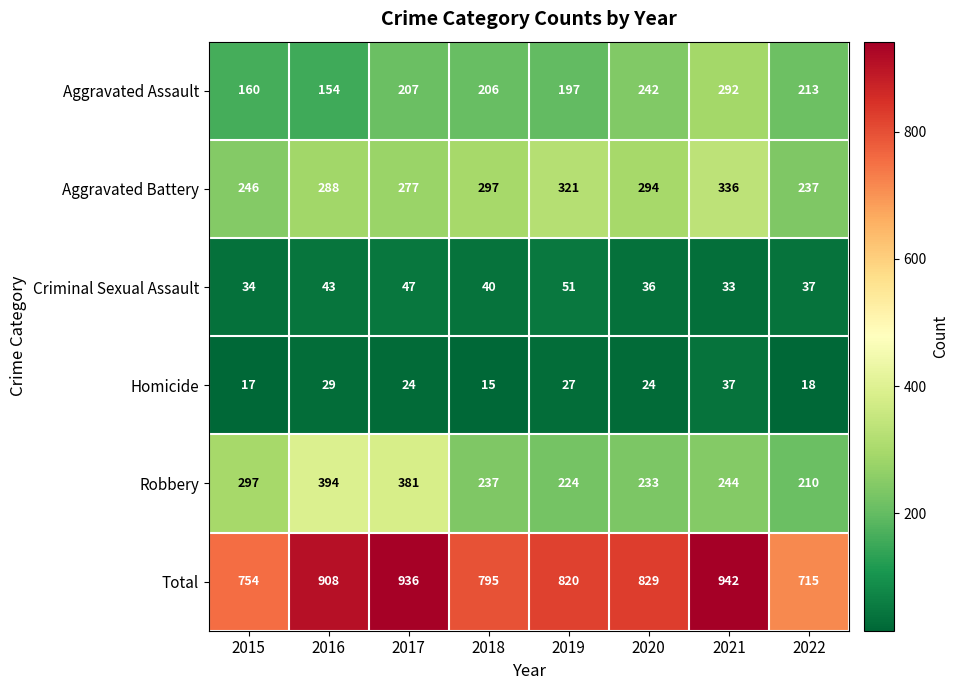

Which series has the largest total across all categories?

Total